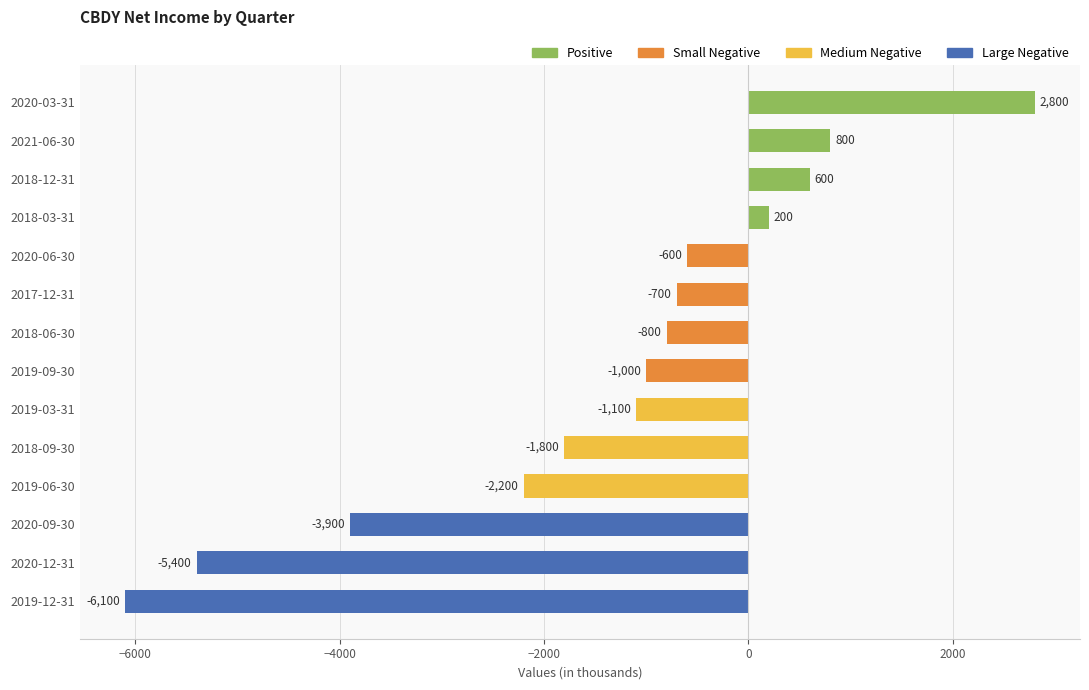

What is the greatest value displayed?

2800